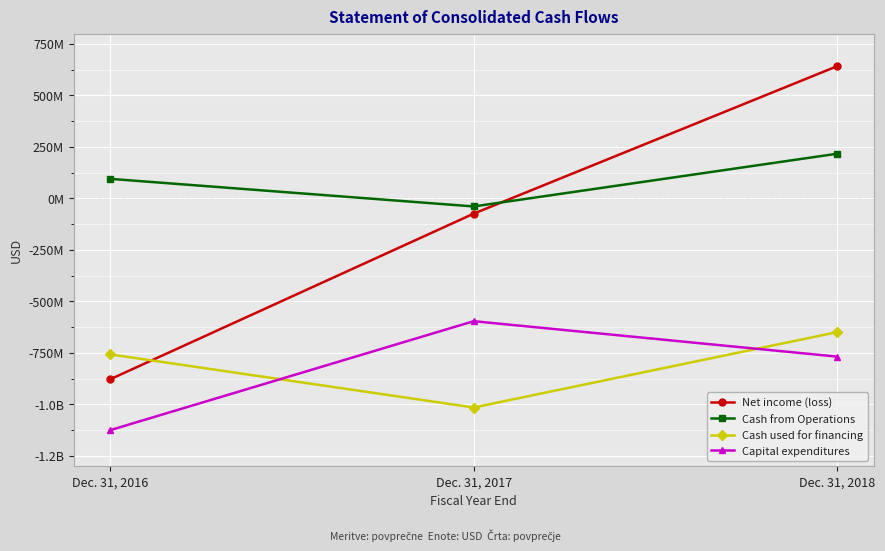

How many Cash used for financing values are between -1015000000 and -649000000?

3